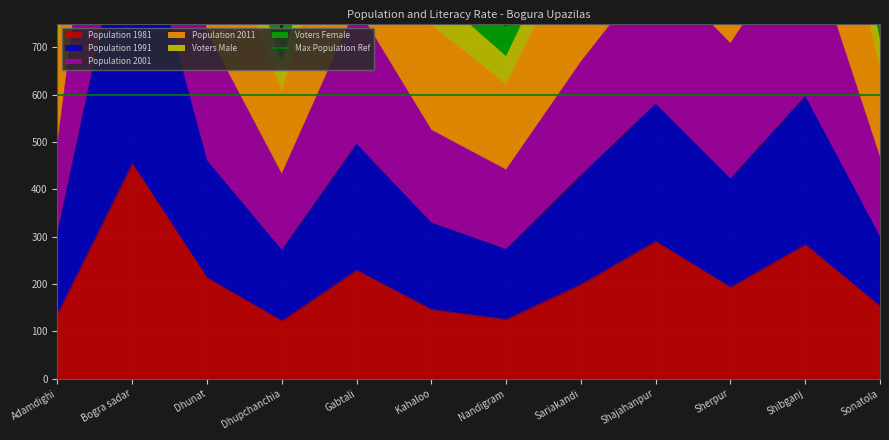

What is the sum of all Population 2001 values?

12209